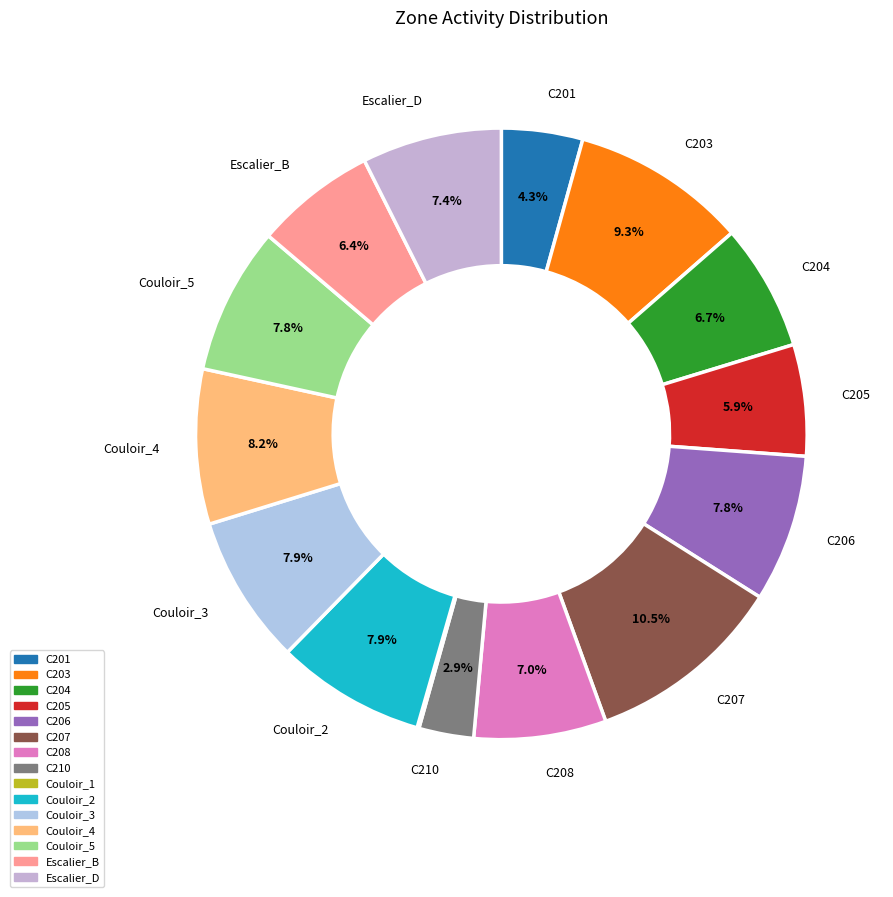

Does C205 represent more than half of the total?

No